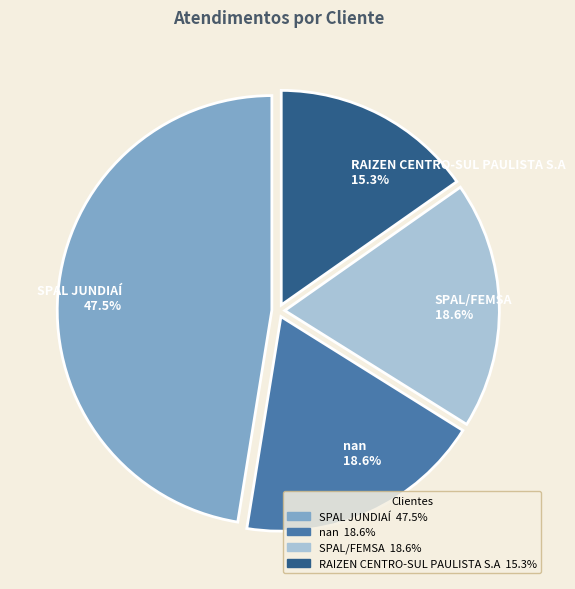

Is SPAL/FEMSA 18.6% the majority of the pie?

No